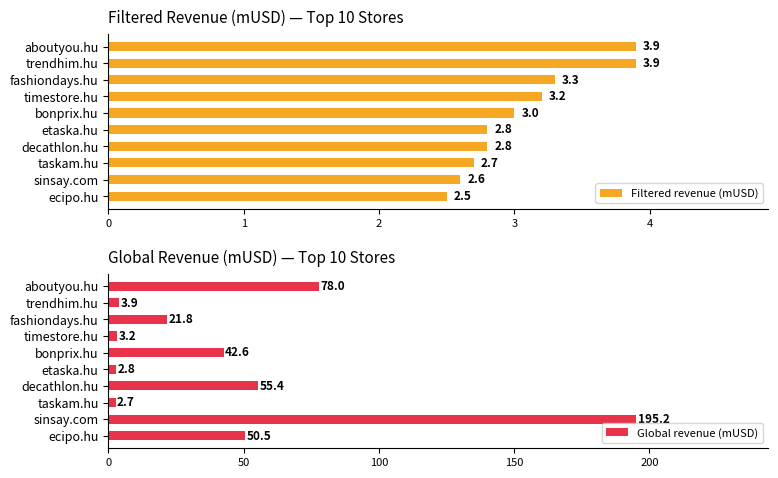

What is the maximum value for Global revenue (mUSD)?

195.2